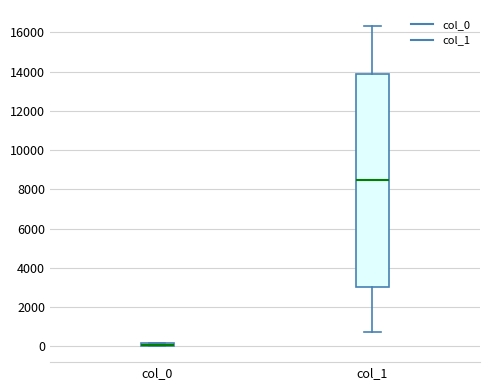

Where is the lower edge of the box for col_0 on the y-axis? The values are not printed on the chart, so give them approximately, as read against the axis.

0